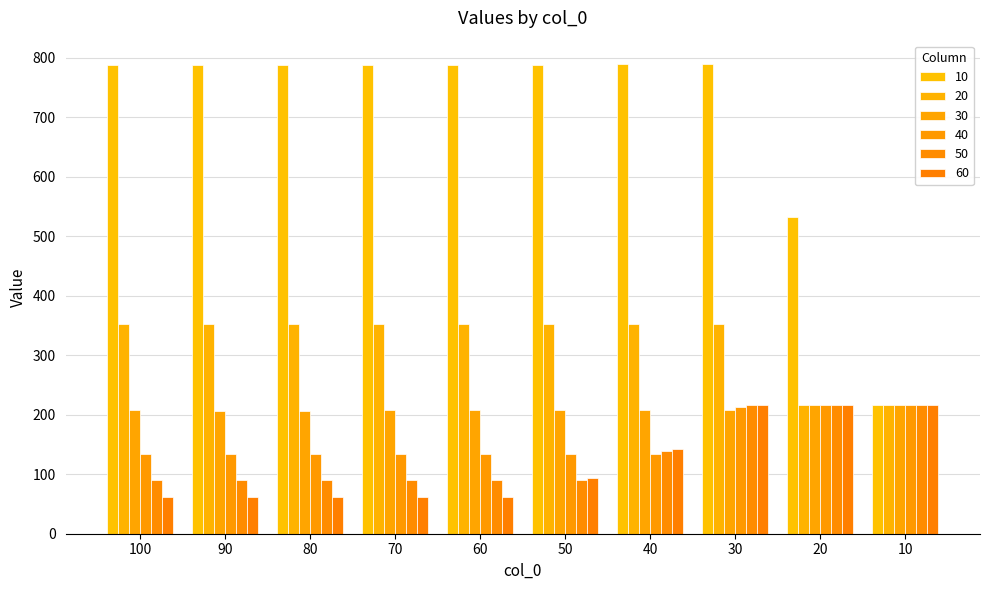

Which series has the largest range (max minus min)?

10